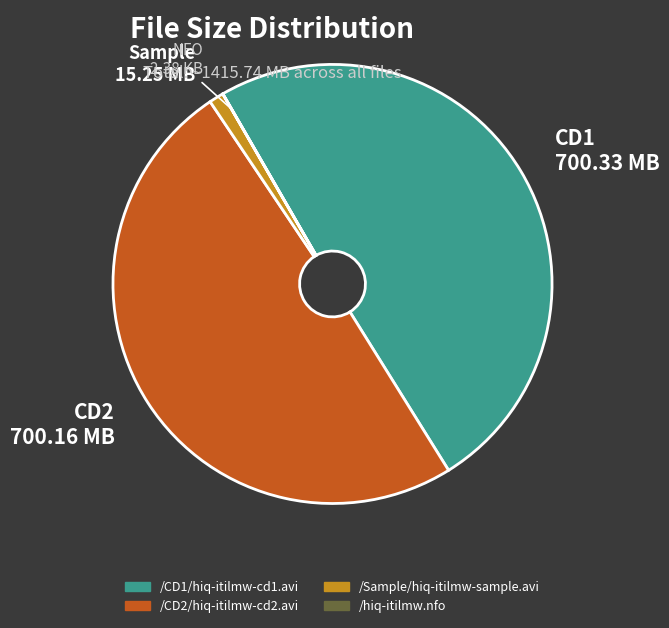

Approximately how many times larger is the value at /CD2/hiq-itilmw-cd2.avi compared to /Sample/hiq-itilmw-sample.avi?

45.9